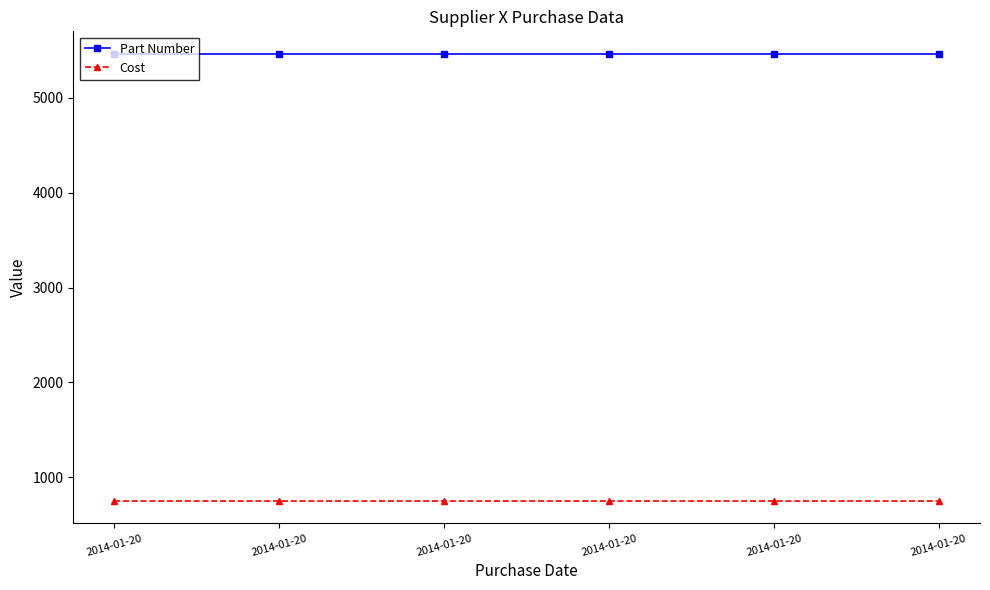

True or false: Part Number and Cost cross at least once.

False